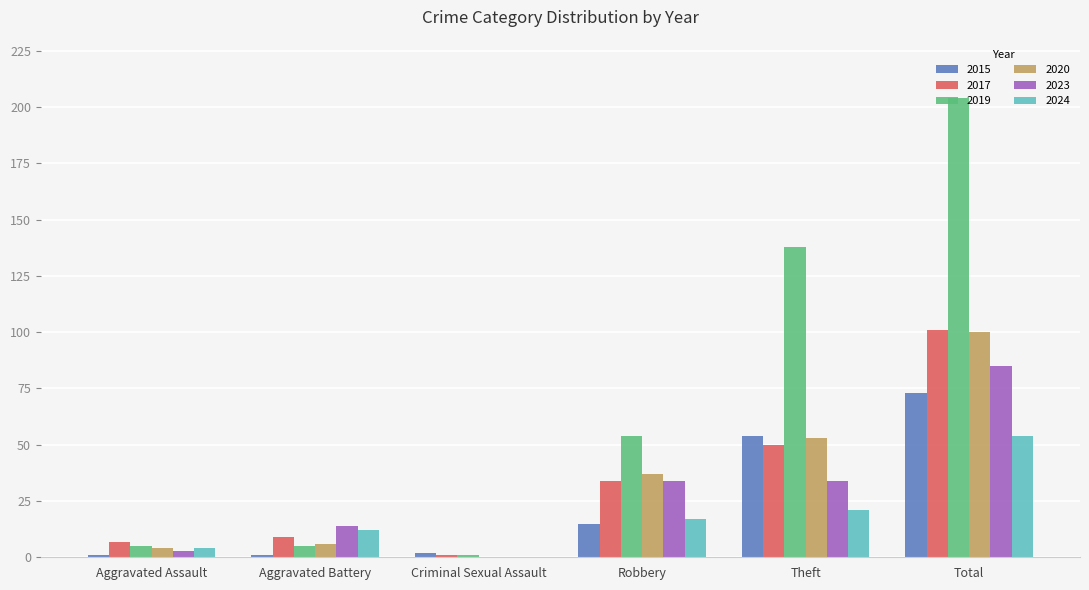

Reading left to right, list all the values displayed in this chart.

2015: 1	1	2	15	54	73
2017: 7	9	1	34	50	101
2019: 5	5	1	54	138	204
2020: 4	6	0	37	53	100
2023: 3	14	0	34	34	85
2024: 4	12	0	17	21	54